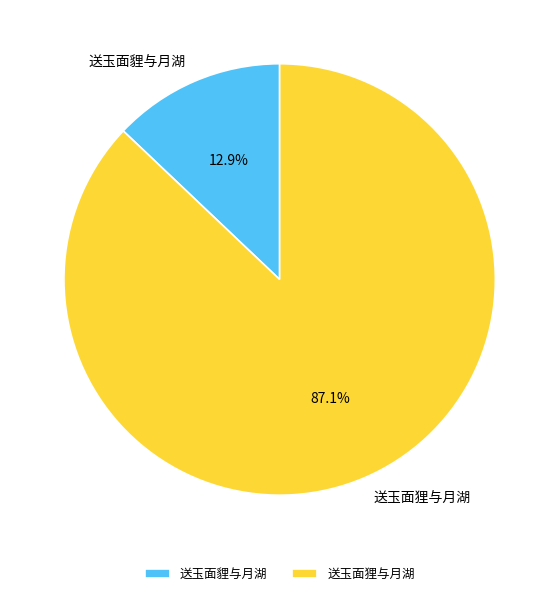

What percentage do 送玉面貍与月湖 and 送玉面狸与月湖 together represent?

100.0%